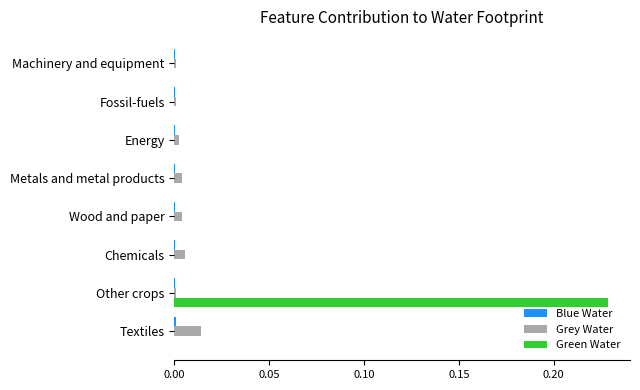

Is it true that Green Water equals -0.1 at Metals and metal products?

False